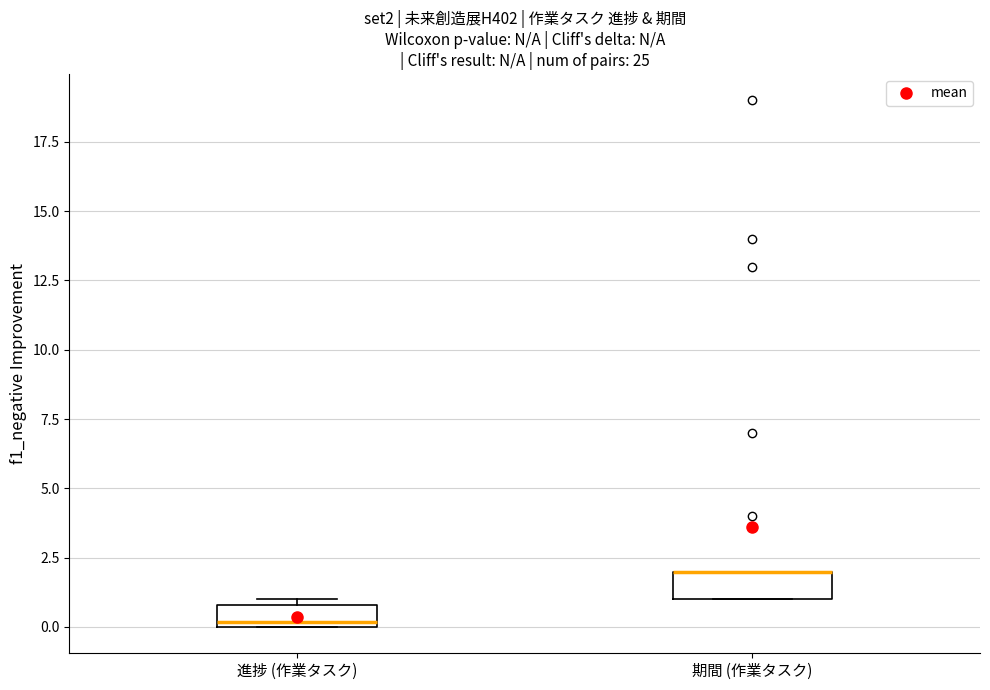

Where is the upper edge of the box for 期間 (作業タスク) on the y-axis? The values are not printed on the chart, so give them approximately, as read against the axis.

2